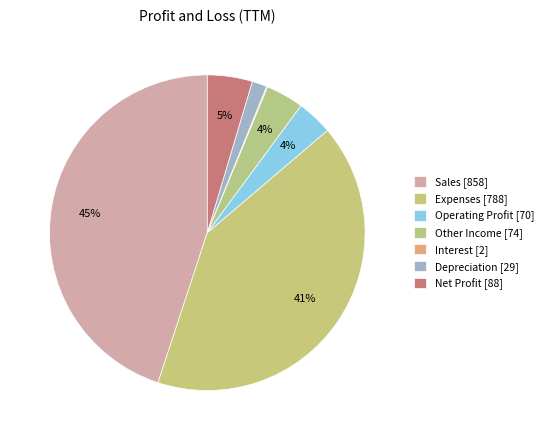

To the nearest percent, what is the average slice percentage?

14%